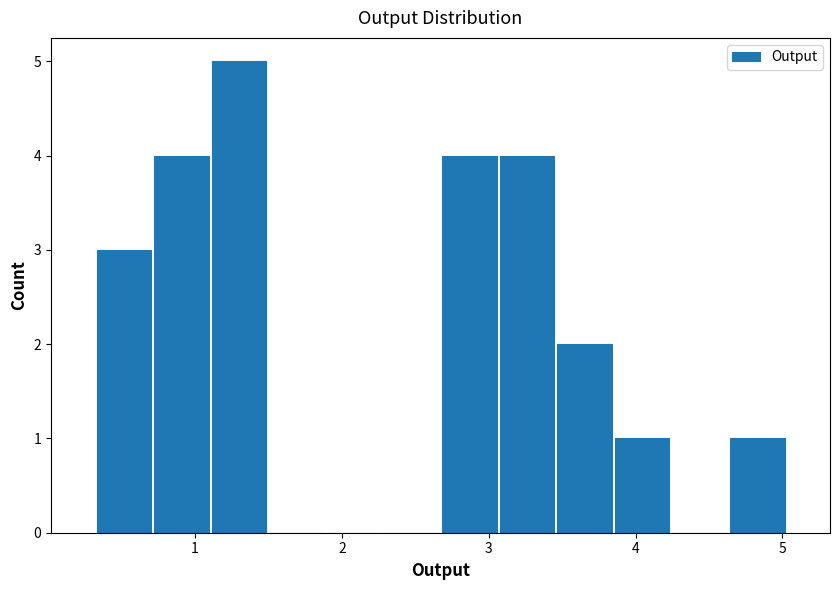

Read against the x-axis, roughly where is the centre of the tallest bar?

1.3